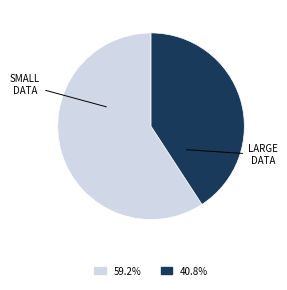

Does any single category account for the majority?

Yes